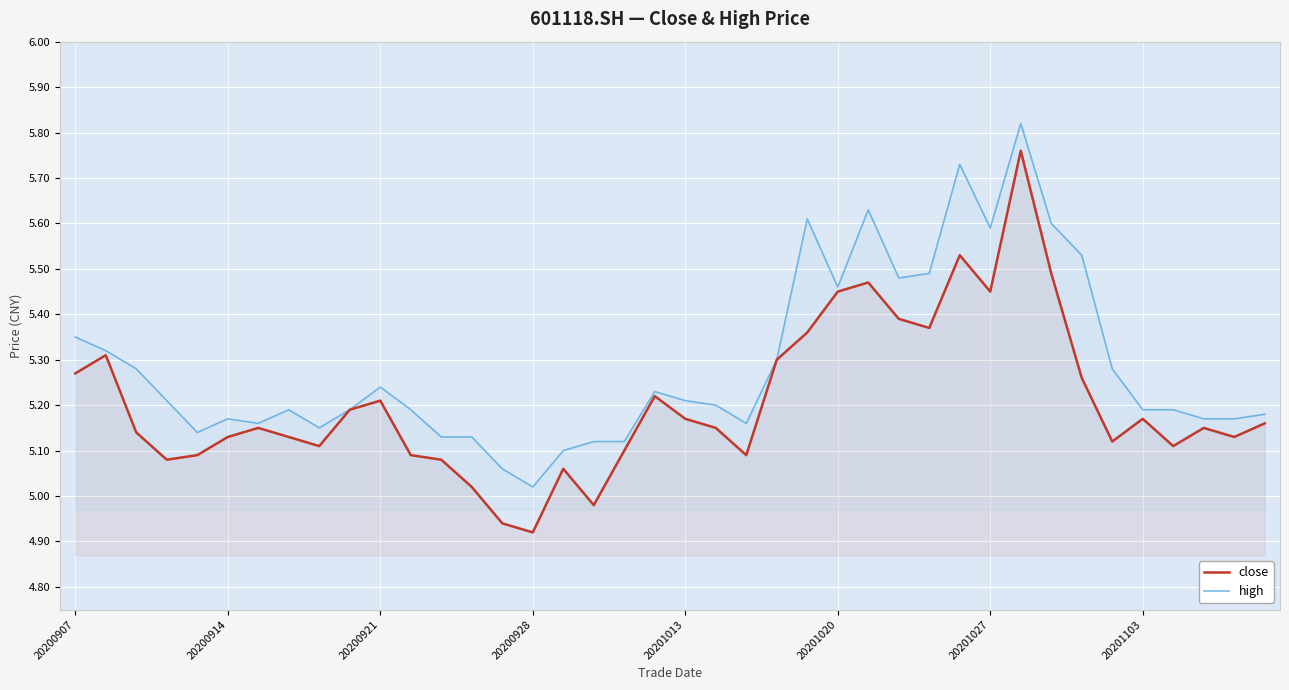

At which category is the sum across all series the highest?

31